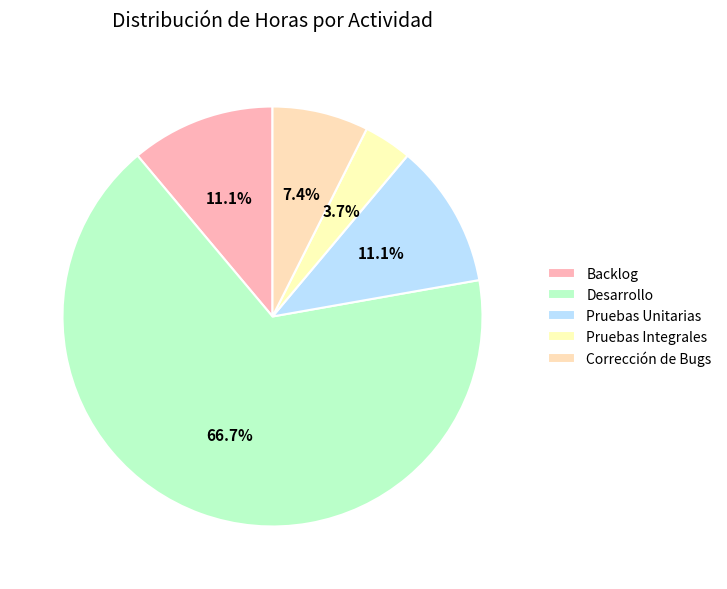

Which category accounts for the majority?

Desarrollo